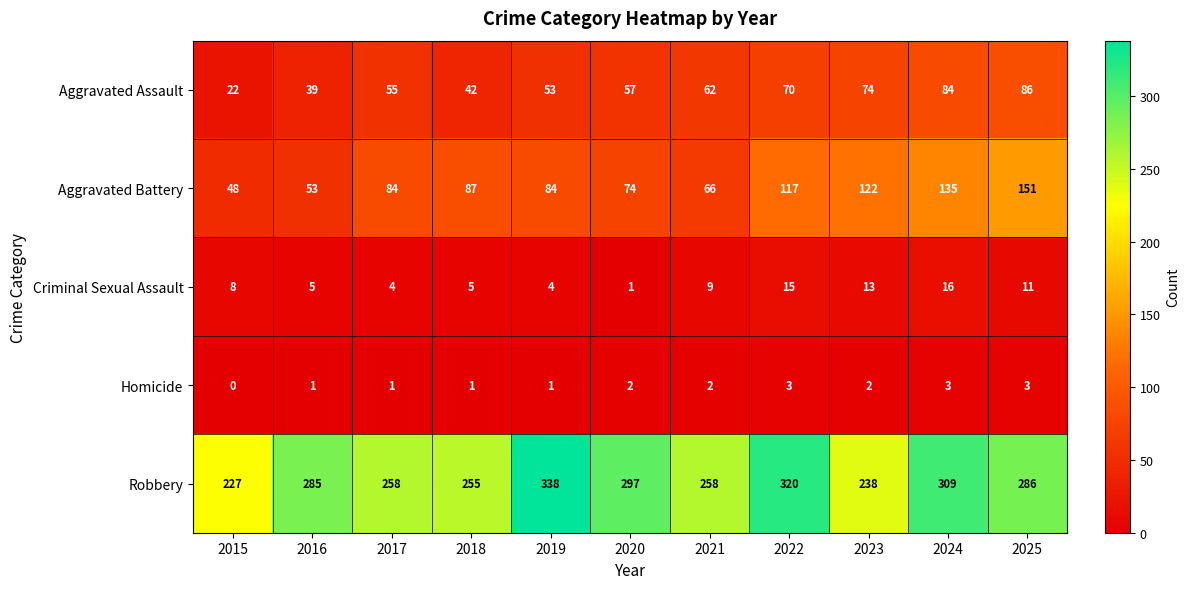

Read the Aggravated Battery value at 2017, to the nearest 10.

80